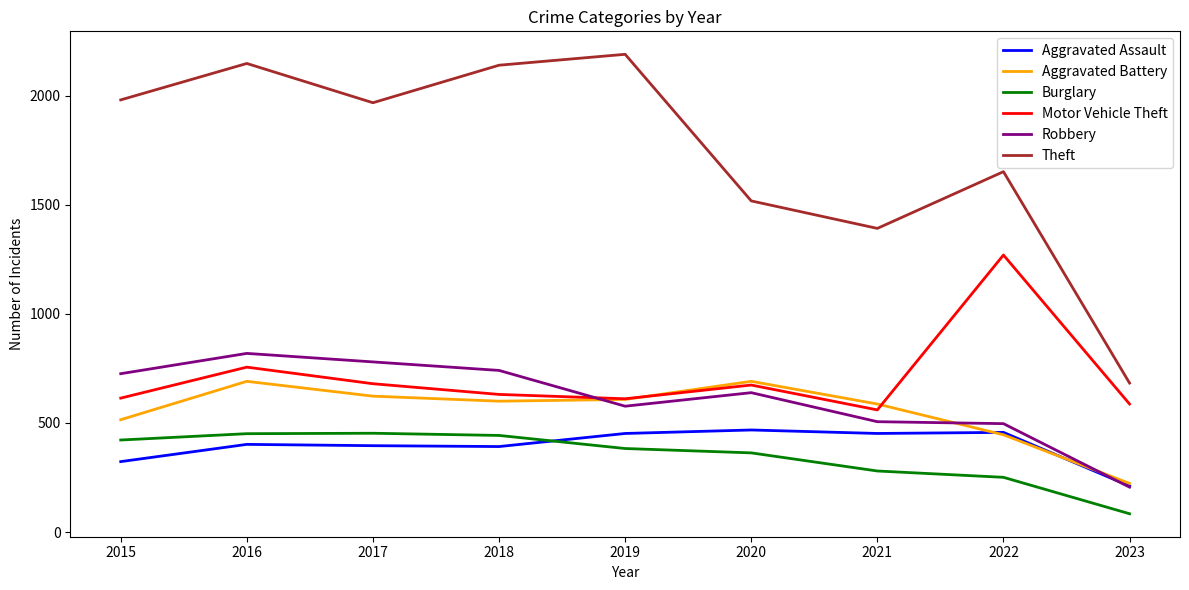

Between 2015 and 2016, which series saw the biggest shift?

Aggravated Battery